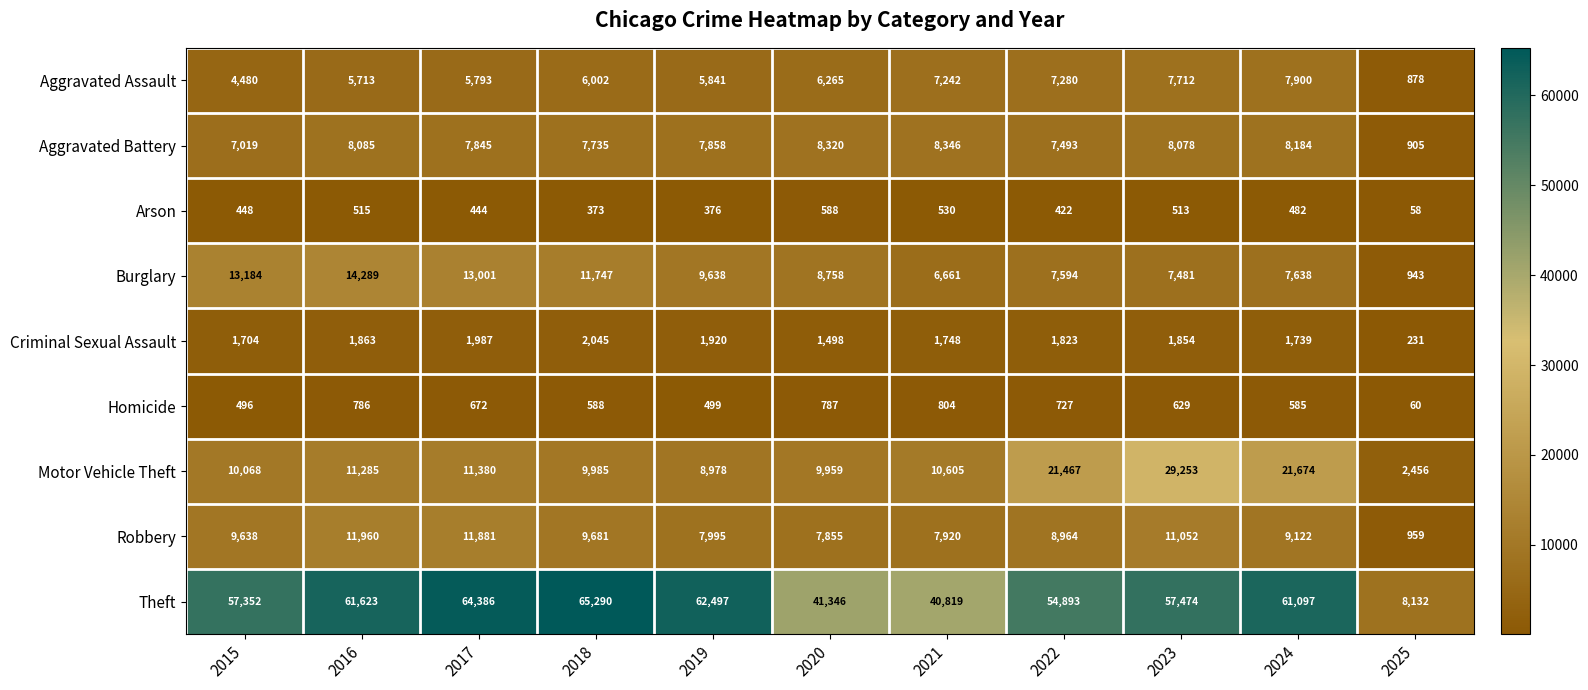

What is the spread (max minus min) of values at 2020?

40758